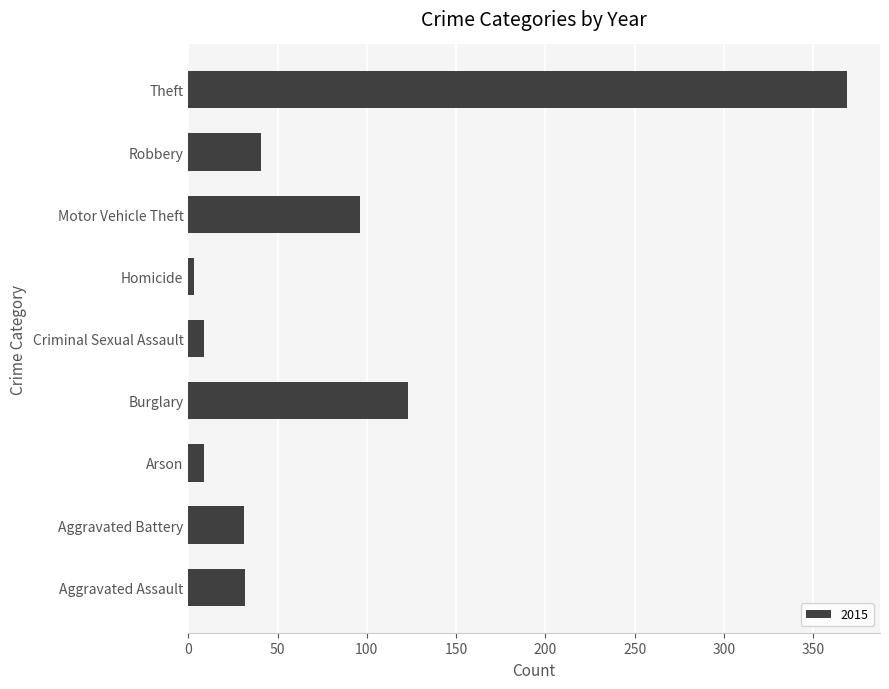

What is the change in value from Arson to Theft?

+360